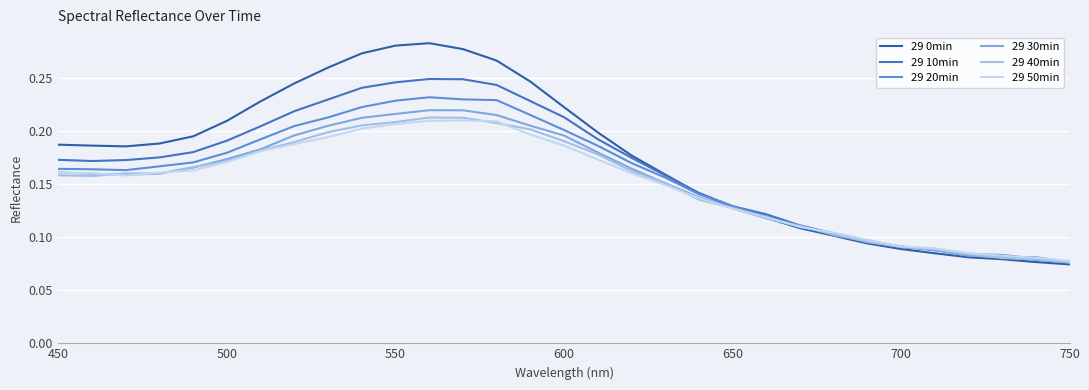

True or false: 29 30min and 29 0min cross at least once.

True